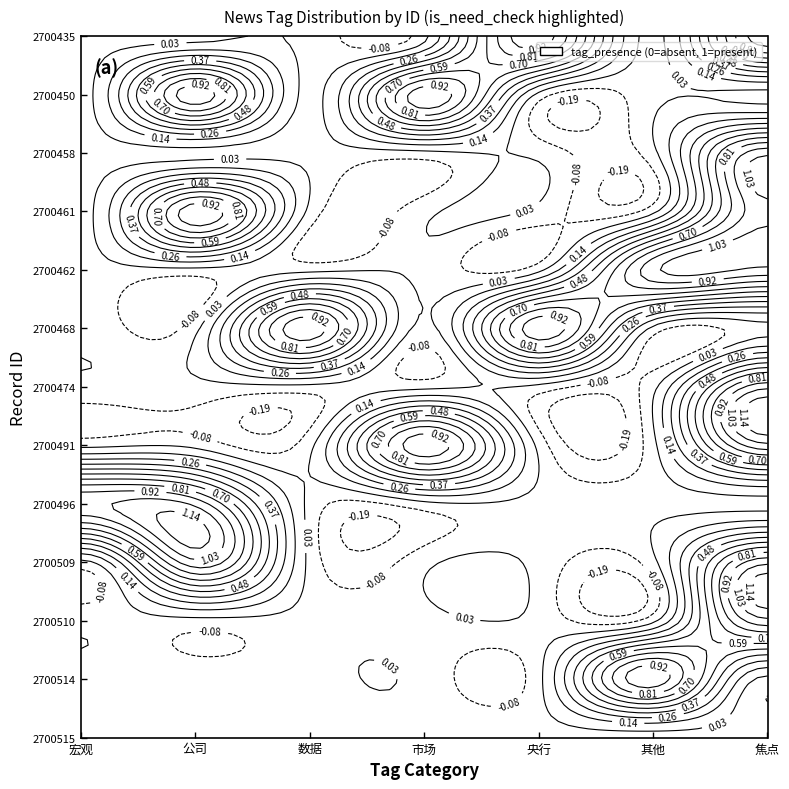

The 2700461 series shows 0 at 宏观. True or false?

True